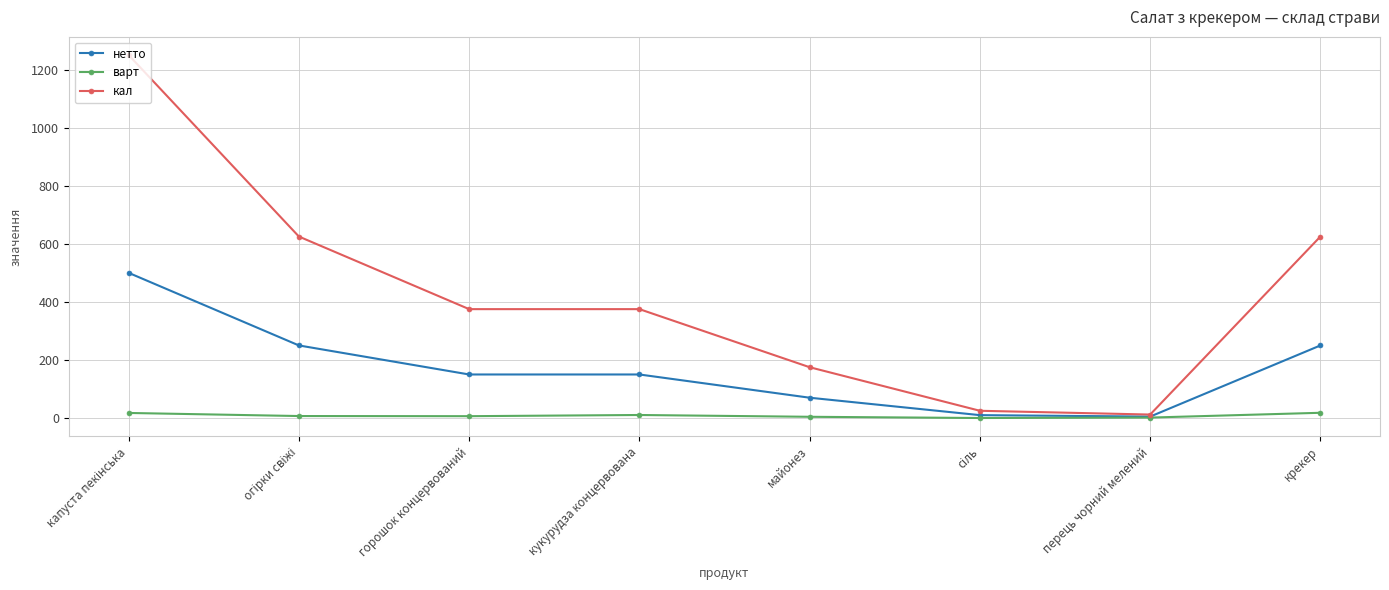

The кал series shows 494.8 at кукурудза концервована. True or false?

False